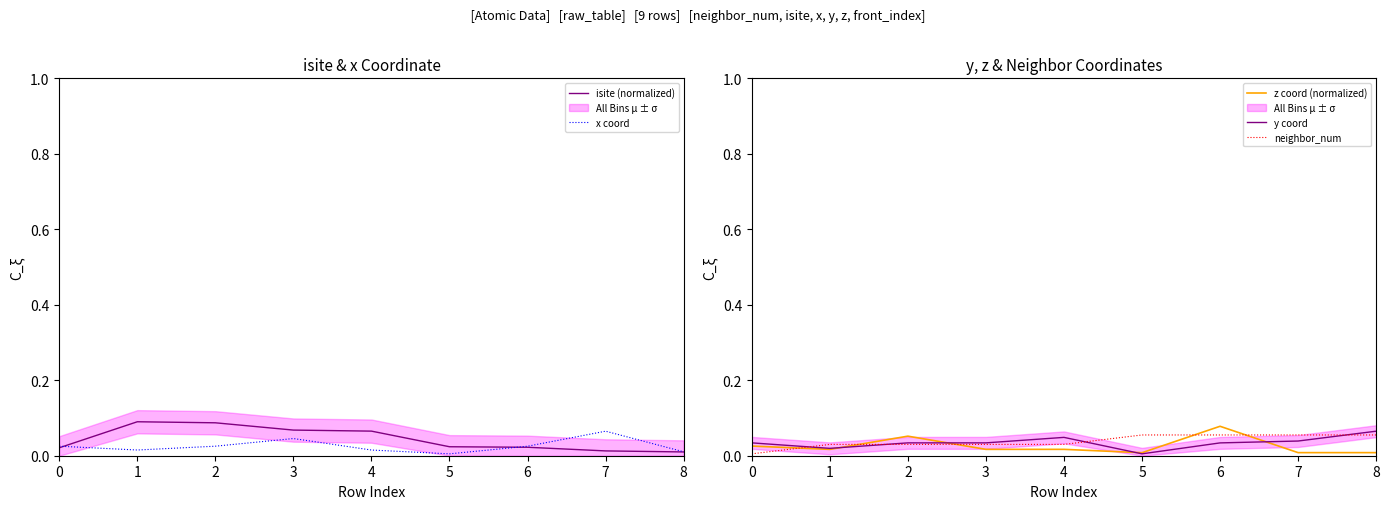

Reading left to right, transcribe all the data shown in this chart.

isite (normalized): 0=0.0	1=0.1	2=0.1	3=0.1	4=0.1	5=0.0	6=0.0	7=0.0	8=0.0
x coord: 0=0.0	1=0.0	2=0.0	3=0.0	4=0.0	5=0.0	6=0.0	7=0.1	8=0.0
z coord (normalized): 0=0.0	1=0.0	2=0.1	3=0.0	4=0.0	5=0.0	6=0.1	7=0.0	8=0.0
y coord: 0=0.0	1=0.0	2=0.0	3=0.0	4=0.0	5=0.0	6=0.0	7=0.0	8=0.1
neighbor_num: 0=0.0	1=0.0	2=0.0	3=0.0	4=0.0	5=0.1	6=0.1	7=0.1	8=0.1